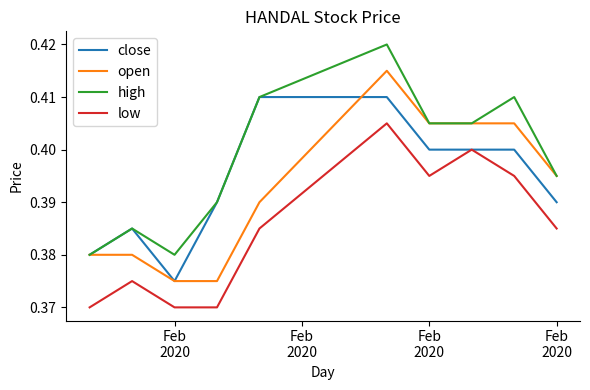

Is this an area chart (filled region under the line)?

No